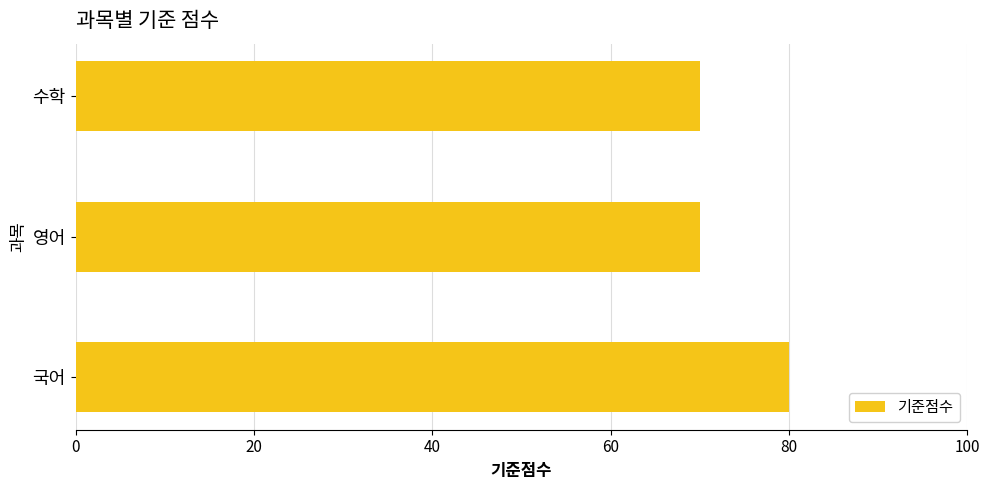

True or false: the data shows 70 at 수학.

True